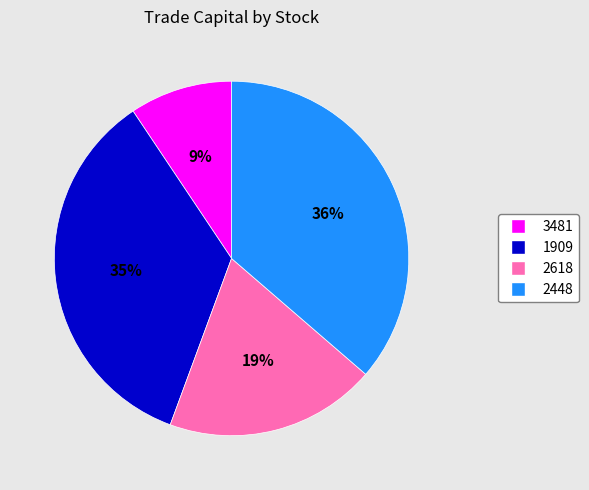

What is the smallest slice in the pie chart?

3481